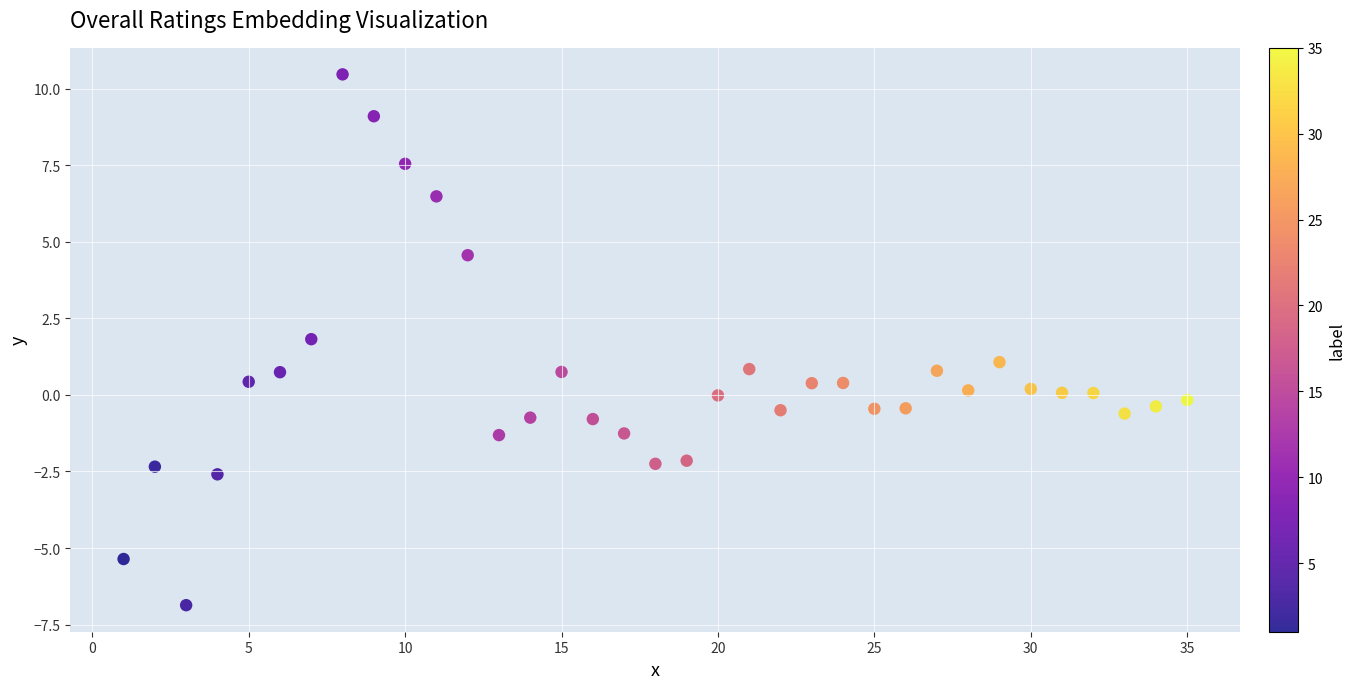

What is the range of Y values (max minus min)?

17.3